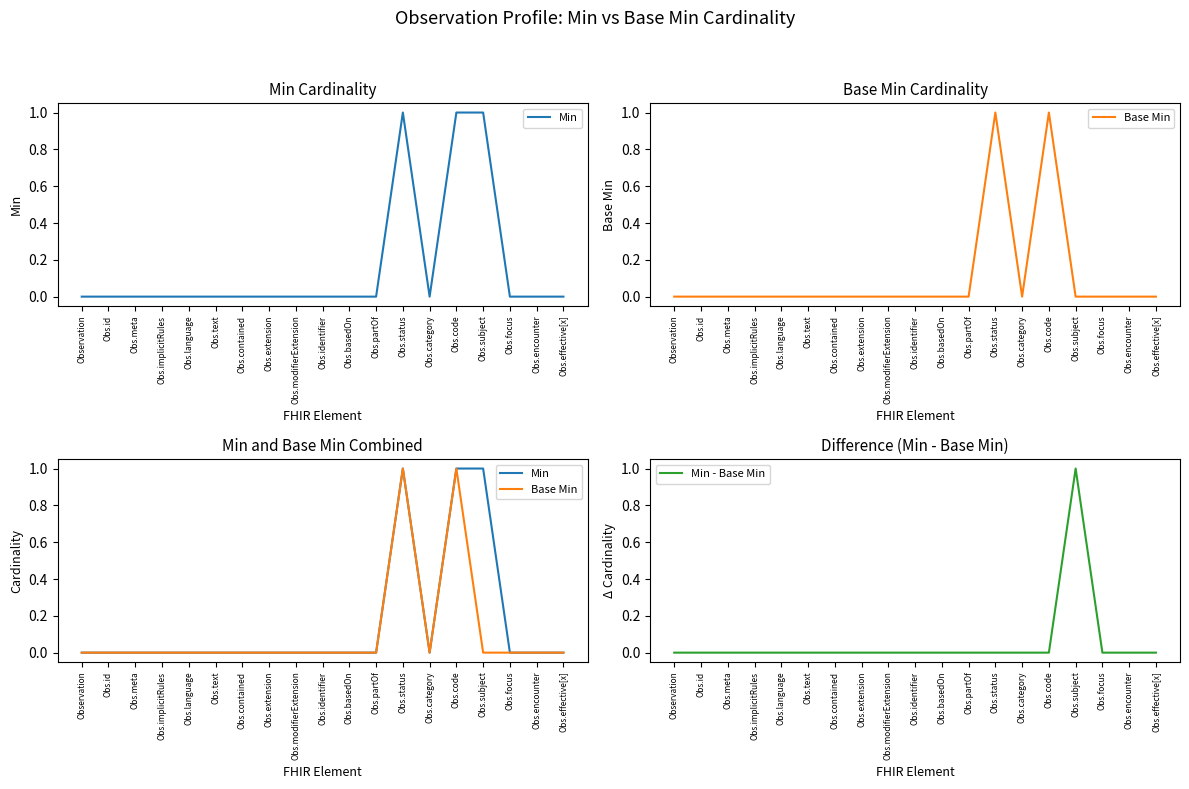

How many categories are shown in the chart?

19